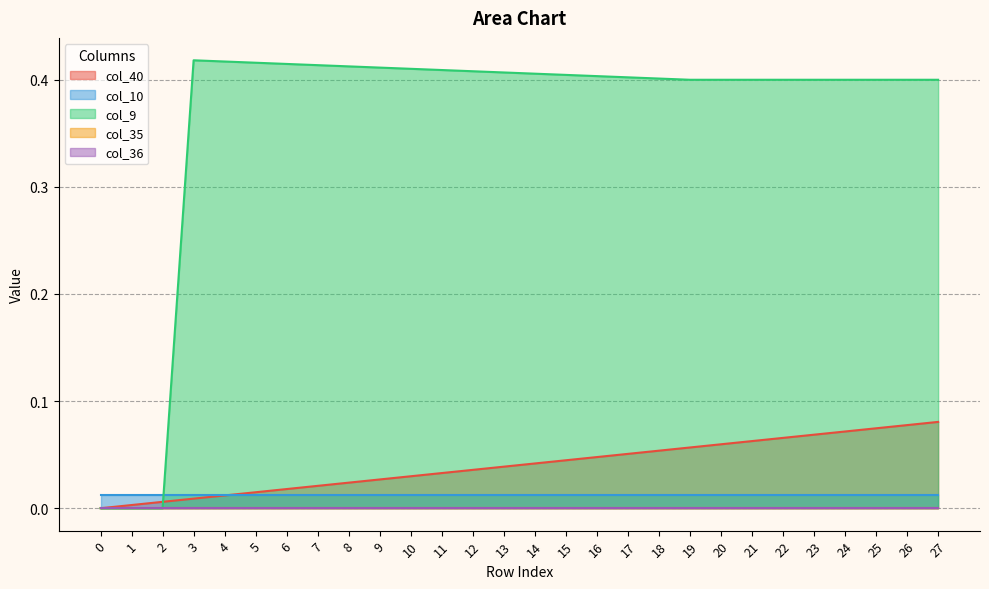

True or false: col_9 and col_35 intersect in this chart.

False